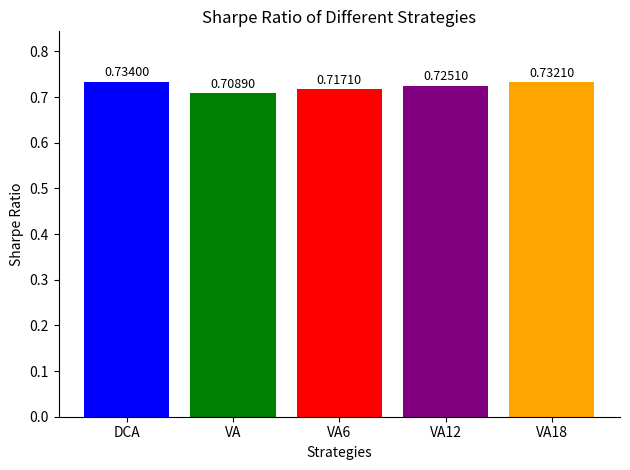

Are the bars horizontal?

No